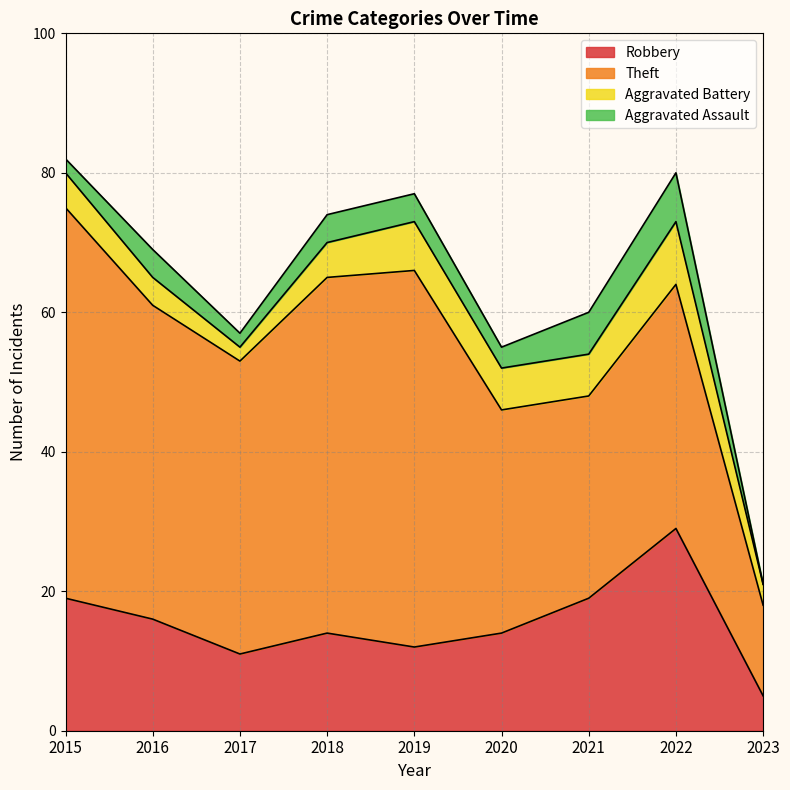

How many data points in Theft are above 42?

4